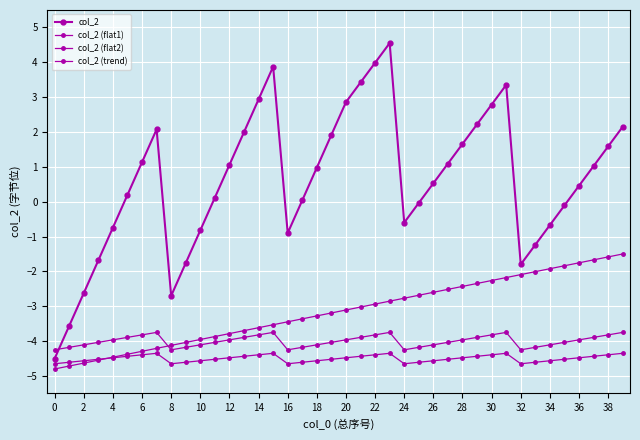

In col_2 (flat2), how many points are lower than both neighbors (excluding endpoints)?

4